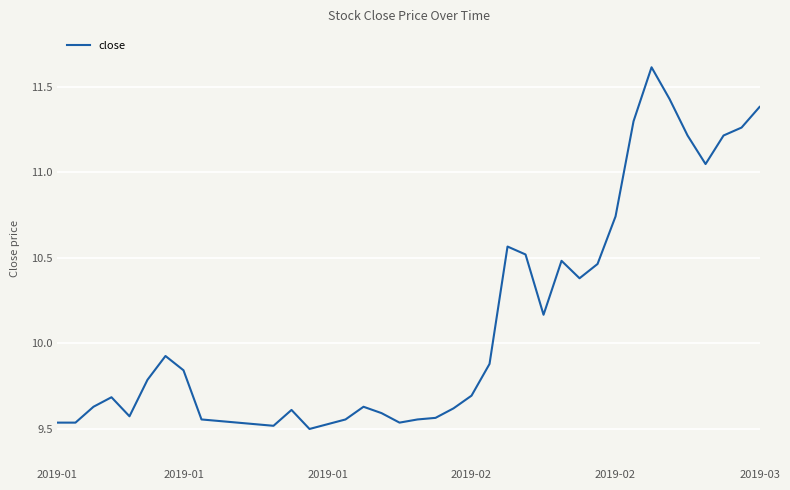

What is the maximum value shown in the chart?

11.6